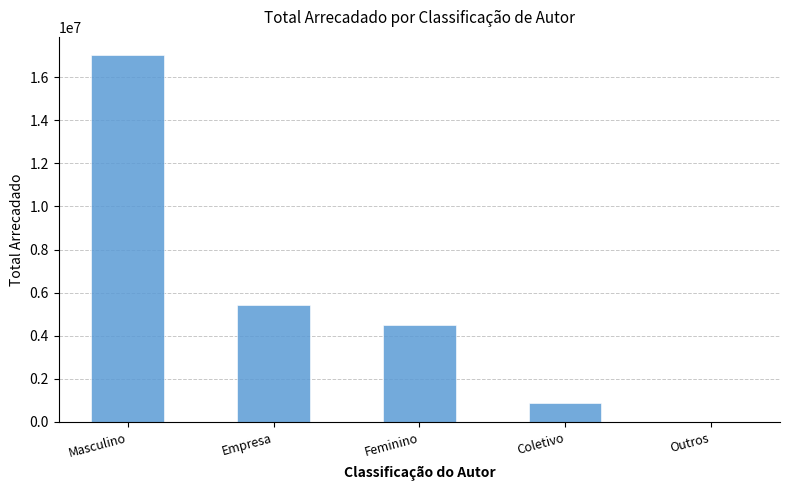

True or false: the data shows 4503954.4 at Feminino.

True